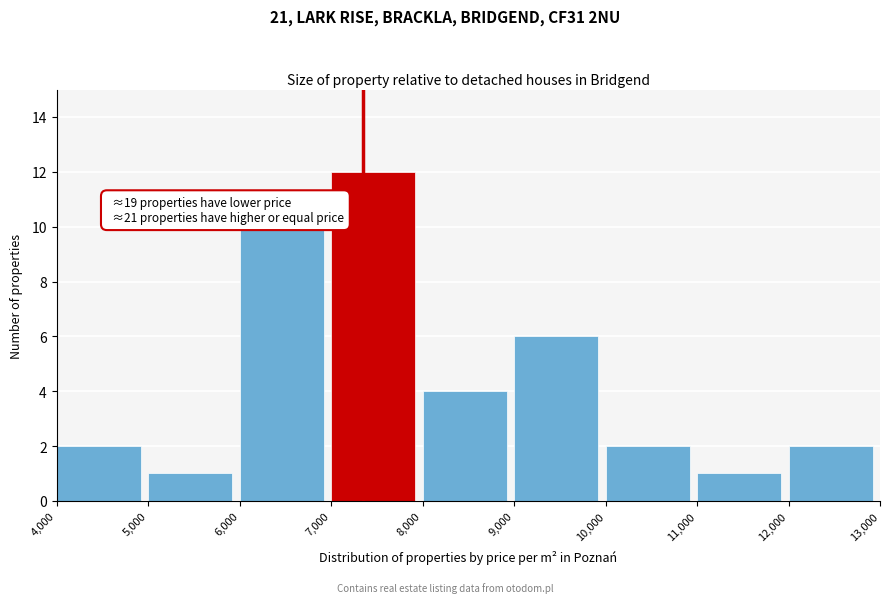

Which range on the x-axis has the tallest bar?

7,000 to 8,000